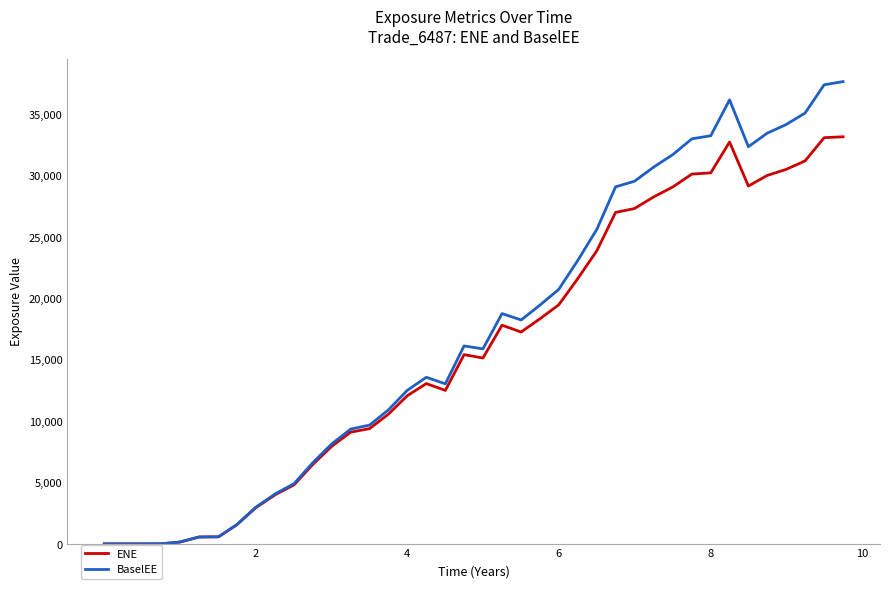

Rank the series by their maximum value, from highest to lowest.

BaselEE, ENE